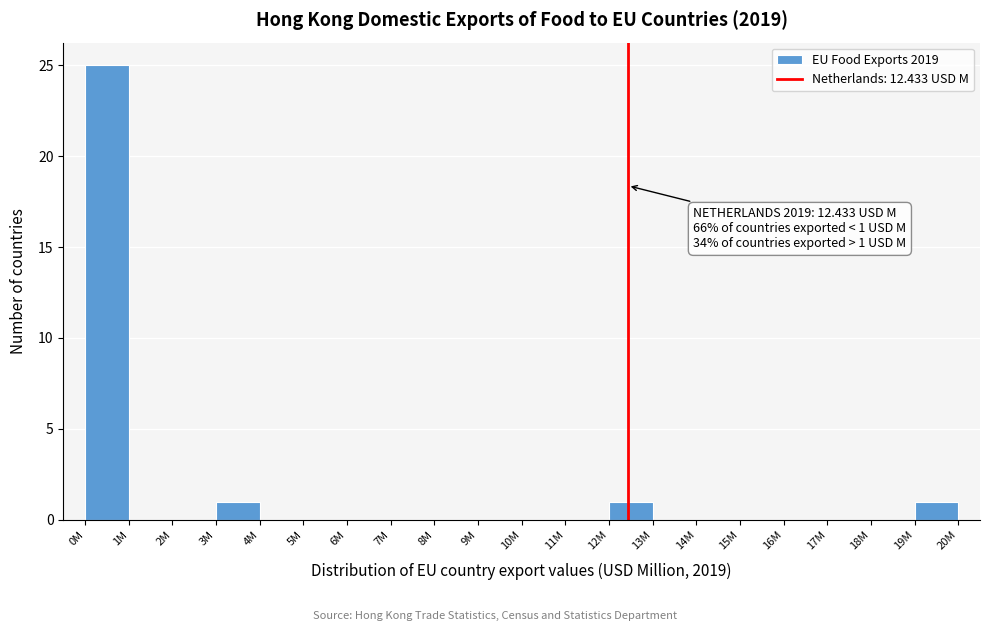

Reading left to right, extract all data points from this chart.

0M=25	1M=0	2M=0	3M=1	4M=0	5M=0	6M=0	7M=0	8M=0	9M=0	10M=0	11M=0	12M=1	13M=0	14M=0	15M=0	16M=0	17M=0	18M=0	19M=1